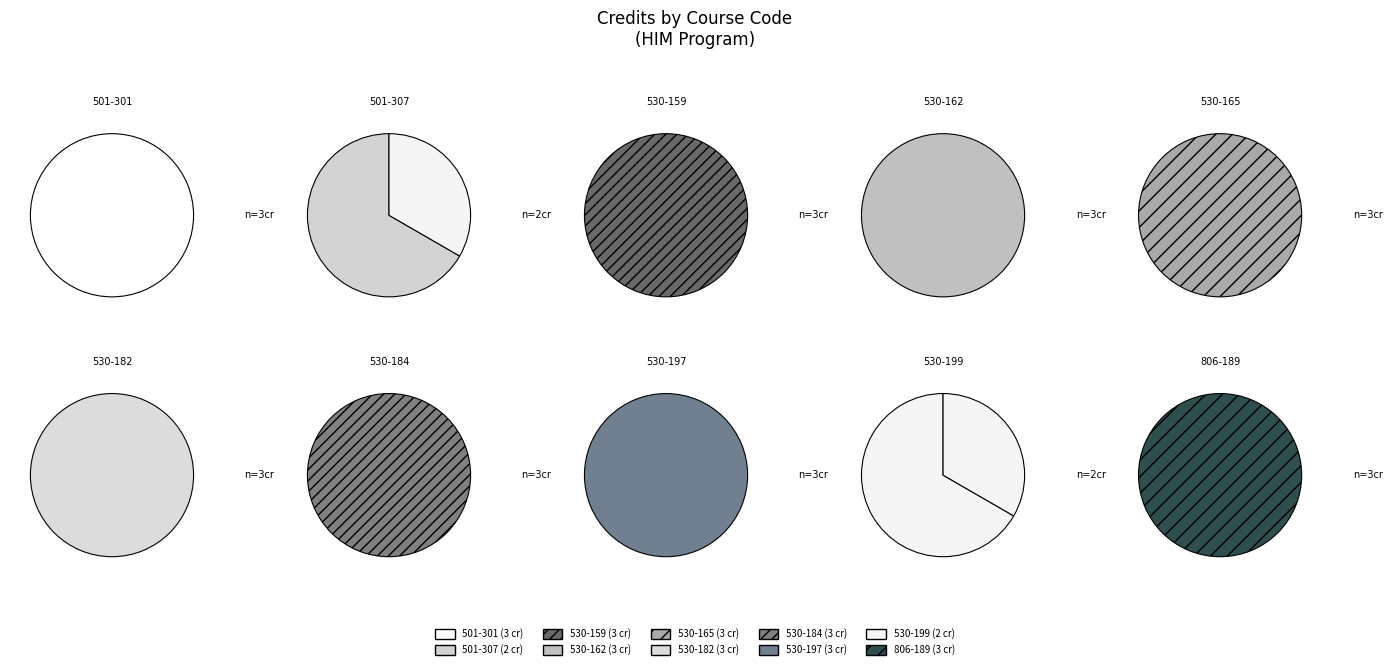

How much of the chart is everything except 530-162?

89.3%